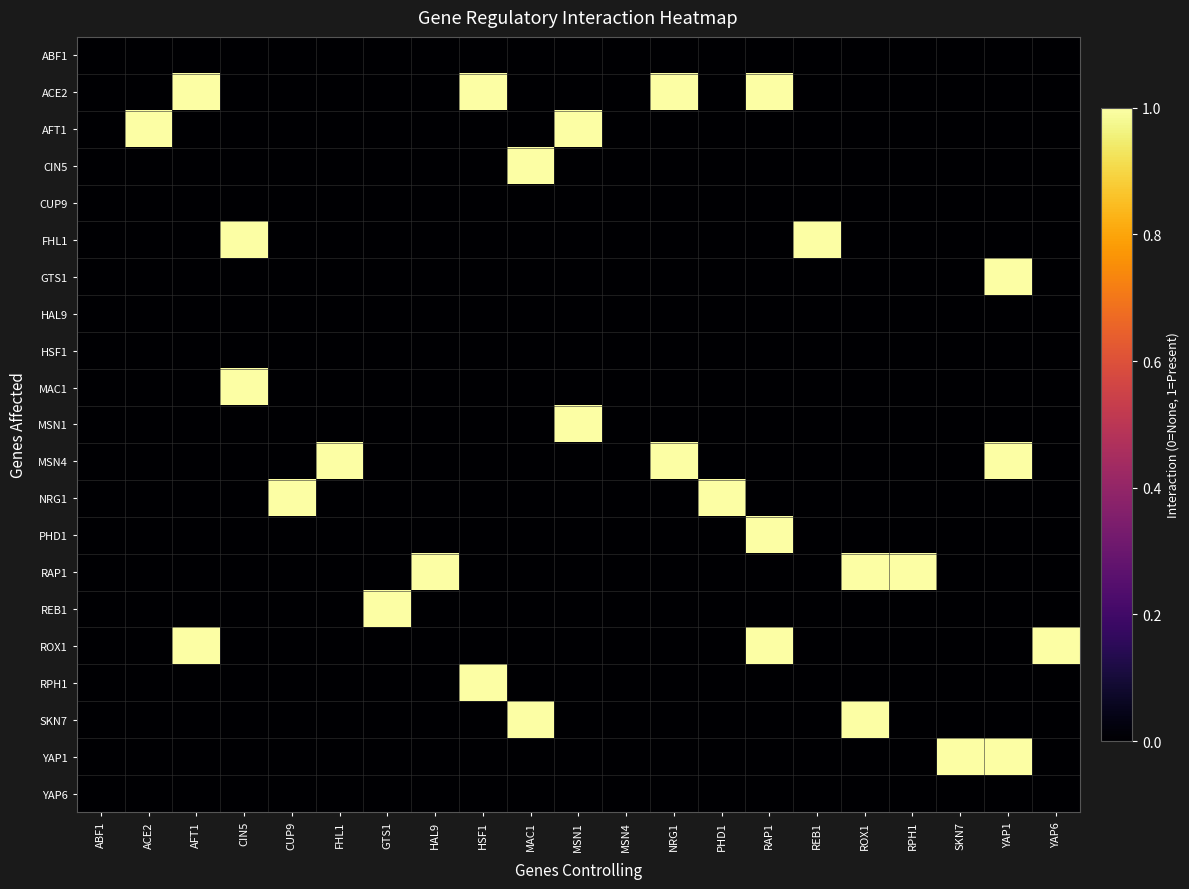

At YAP6, list the series in order from largest to smallest.

ROX1, ABF1, ACE2, AFT1, CIN5, CUP9, FHL1, GTS1, HAL9, HSF1, MAC1, MSN1, MSN4, NRG1, PHD1, RAP1, REB1, RPH1, SKN7, YAP1, YAP6